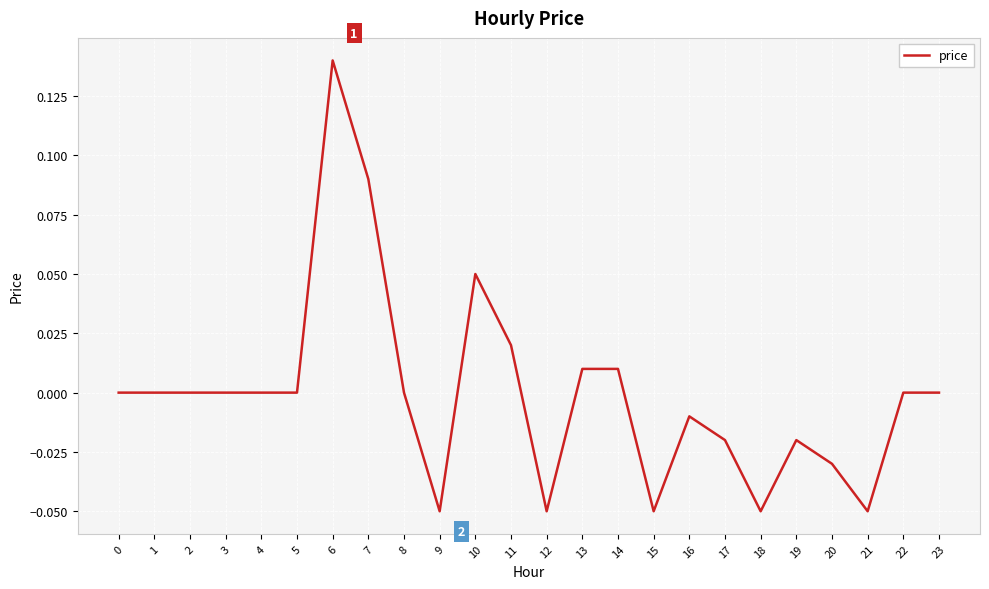

The chart shows a value of 0.0 at 22. True or false?

True